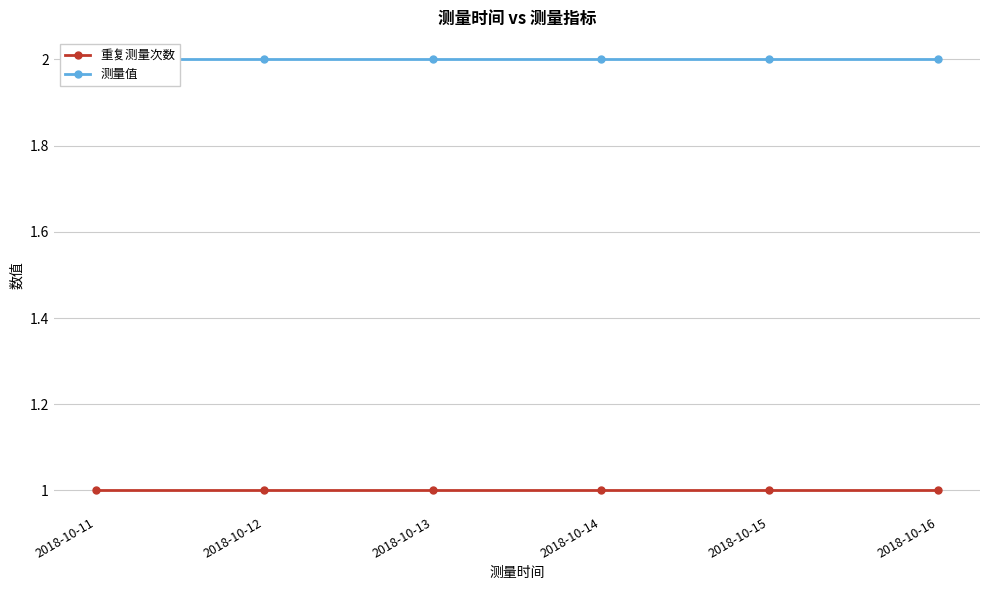

At which category is the sum across all series the highest?

2018-10-11